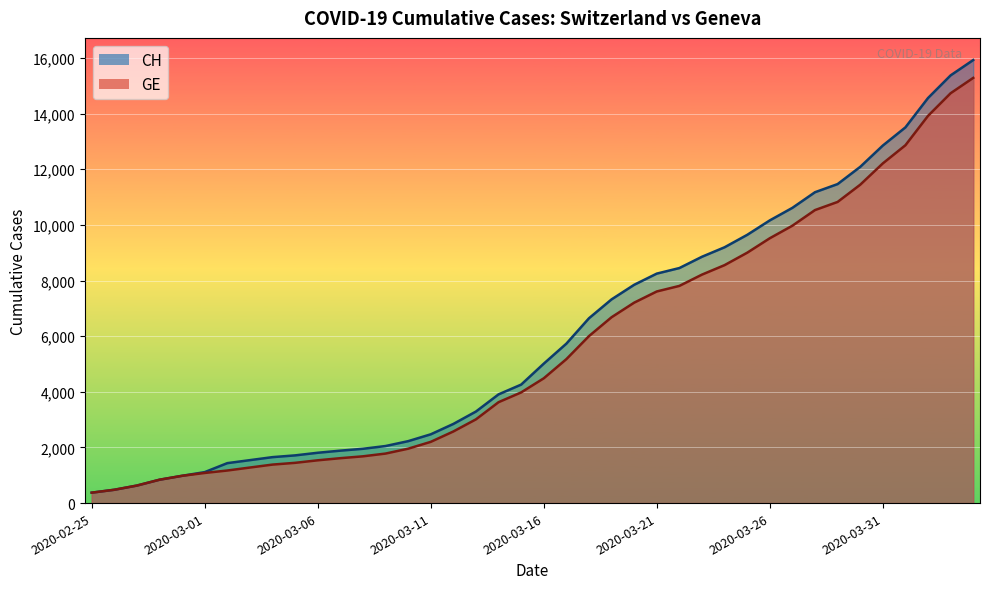

Reading right to left, extract all data points from this chart.

CH: 2020-04-04=15926	2020-04-03=15375	2020-04-02=14561	2020-04-01=13505	2020-03-31=12852	2020-03-30=12086	2020-03-29=11467	2020-03-28=11175	2020-03-27=10613	2020-03-26=10162	2020-03-25=9642	2020-03-24=9196	2020-03-23=8855	2020-03-22=8449	2020-03-21=8249	2020-03-20=7847	2020-03-19=7323	2020-03-18=6644	2020-03-17=5731	2020-03-16=5012	2020-03-15=4259	2020-03-14=3908	2020-03-13=3291	2020-03-12=2845	2020-03-11=2472	2020-03-10=2226	2020-03-09=2051	2020-03-08=1952	2020-03-07=1885	2020-03-06=1809	2020-03-05=1715	2020-03-04=1652	2020-03-03=1544	2020-03-02=1436	2020-03-01=1113	2020-02-29=981	2020-02-28=840	2020-02-27=630	2020-02-26=479	2020-02-25=375
GE: 2020-04-04=15284	2020-04-03=14733	2020-04-02=13919	2020-04-01=12863	2020-03-31=12210	2020-03-30=11444	2020-03-29=10825	2020-03-28=10533	2020-03-27=9971	2020-03-26=9520	2020-03-25=9000	2020-03-24=8554	2020-03-23=8213	2020-03-22=7807	2020-03-21=7607	2020-03-20=7205	2020-03-19=6681	2020-03-18=6002	2020-03-17=5174	2020-03-16=4485	2020-03-15=3978	2020-03-14=3627	2020-03-13=3010	2020-03-12=2574	2020-03-11=2201	2020-03-10=1955	2020-03-09=1780	2020-03-08=1681	2020-03-07=1614	2020-03-06=1538	2020-03-05=1447	2020-03-04=1384	2020-03-03=1278	2020-03-02=1171	2020-03-01=1083	2020-02-29=981	2020-02-28=840	2020-02-27=630	2020-02-26=479	2020-02-25=375